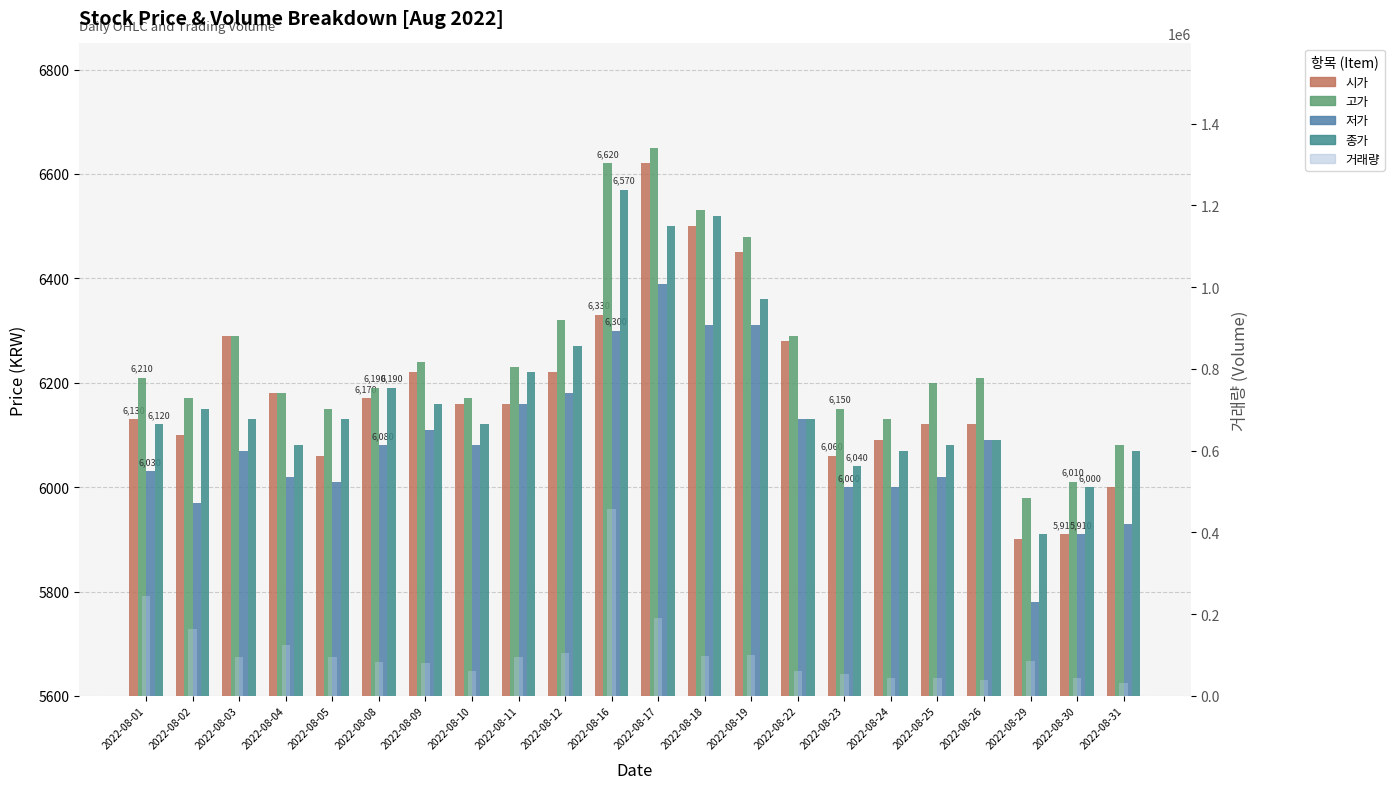

Is the value of 저가 at 2022-08-17 greater than the value of 시가 at 2022-08-30?

Yes